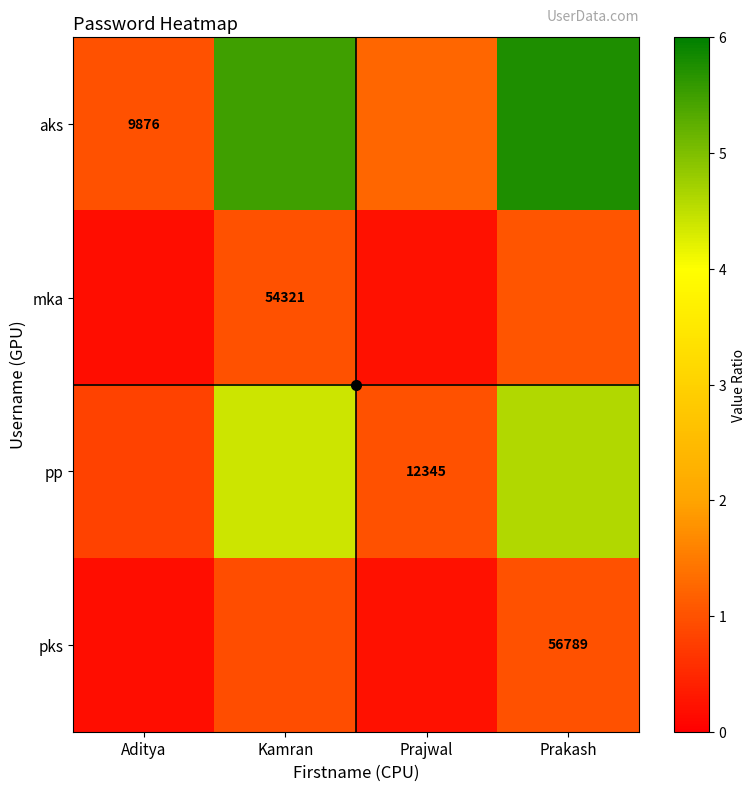

At which category does the chart reach its peak across all series?

Prakash